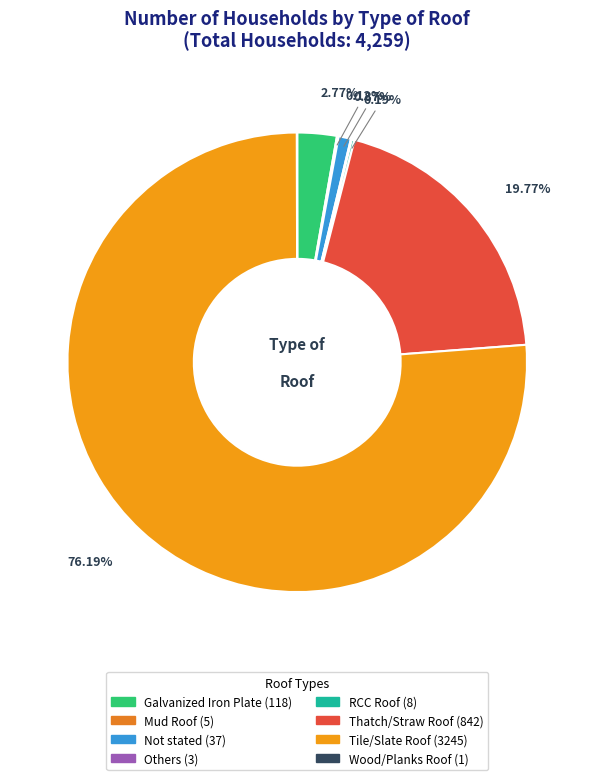

Which category accounts for the majority?

Tile/Slate Roof